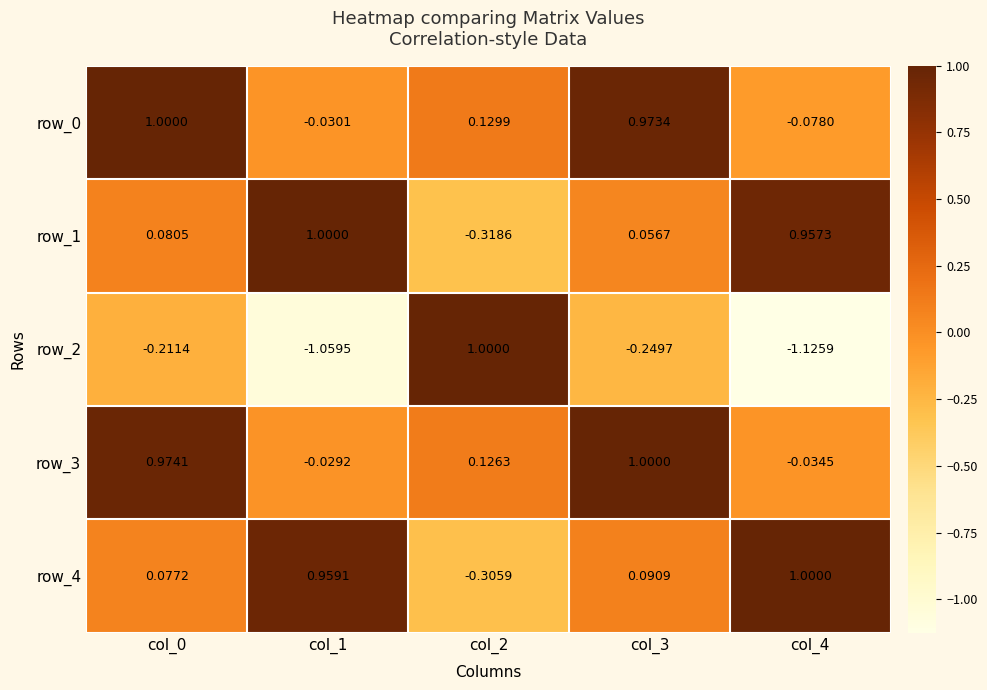

Is the value of row_1 at col_0 greater than the value of row_2 at col_4?

Yes